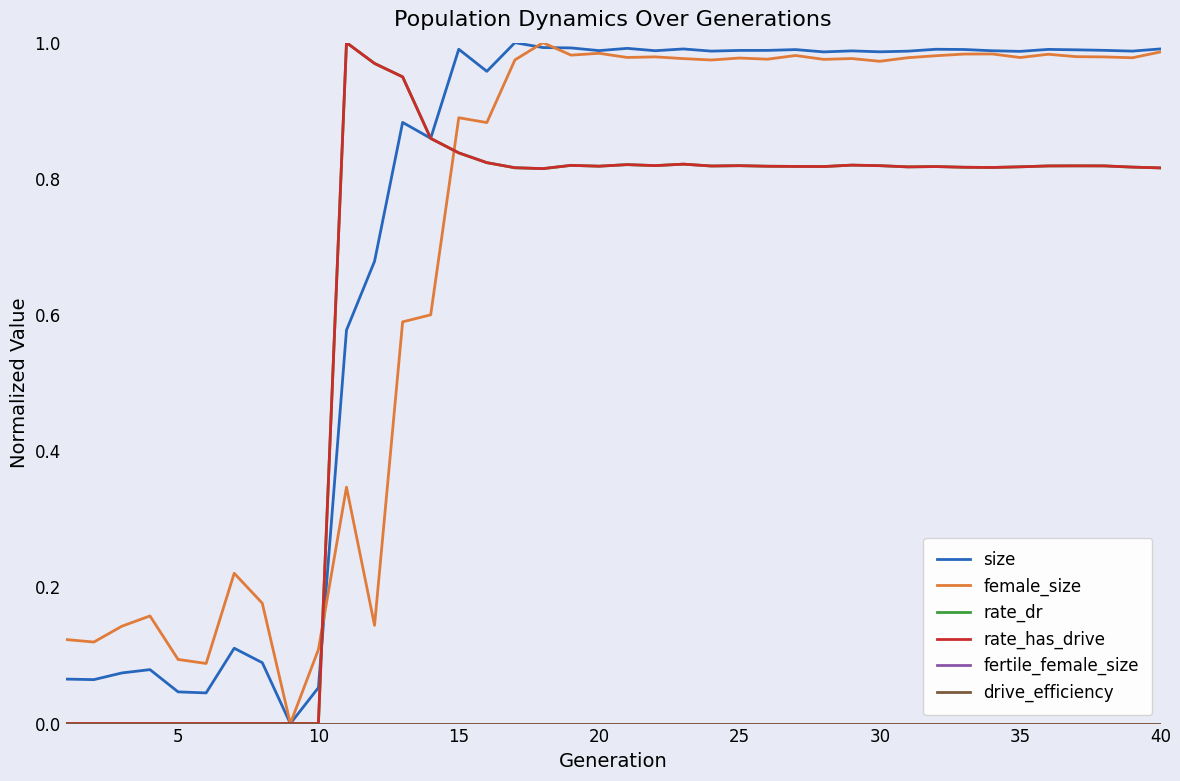

Reading left to right, list all the values displayed in this chart.

size: 0.1	0.1	0.1	0.1	0.0	0.0	0.1	0.1	0.0	0.1	0.6	0.7	0.9	0.9	1.0	1.0	1.0	1.0	1.0	1.0	1.0	1.0	1.0	1.0	1.0	1.0	1.0	1.0	1.0	1.0	1.0	1.0	1.0	1.0	1.0	1.0	1.0	1.0	1.0	1.0
female_size: 0.1	0.1	0.1	0.2	0.1	0.1	0.2	0.2	0.0	0.1	0.3	0.1	0.6	0.6	0.9	0.9	1.0	1.0	1.0	1.0	1.0	1.0	1.0	1.0	1.0	1.0	1.0	1.0	1.0	1.0	1.0	1.0	1.0	1.0	1.0	1.0	1.0	1.0	1.0	1.0
rate_dr: 0.0	0.0	0.0	0.0	0.0	0.0	0.0	0.0	0.0	0.0	1.0	1.0	0.9	0.9	0.8	0.8	0.8	0.8	0.8	0.8	0.8	0.8	0.8	0.8	0.8	0.8	0.8	0.8	0.8	0.8	0.8	0.8	0.8	0.8	0.8	0.8	0.8	0.8	0.8	0.8
rate_has_drive: 0.0	0.0	0.0	0.0	0.0	0.0	0.0	0.0	0.0	0.0	1.0	1.0	0.9	0.9	0.8	0.8	0.8	0.8	0.8	0.8	0.8	0.8	0.8	0.8	0.8	0.8	0.8	0.8	0.8	0.8	0.8	0.8	0.8	0.8	0.8	0.8	0.8	0.8	0.8	0.8
fertile_female_size: 0.0	0.0	0.0	0.0	0.0	0.0	0.0	0.0	0.0	0.0	0.0	0.0	0.0	0.0	0.0	0.0	0.0	0.0	0.0	0.0	0.0	0.0	0.0	0.0	0.0	0.0	0.0	0.0	0.0	0.0	0.0	0.0	0.0	0.0	0.0	0.0	0.0	0.0	0.0	0.0
drive_efficiency: 0.0	0.0	0.0	0.0	0.0	0.0	0.0	0.0	0.0	0.0	0.0	0.0	0.0	0.0	0.0	0.0	0.0	0.0	0.0	0.0	0.0	0.0	0.0	0.0	0.0	0.0	0.0	0.0	0.0	0.0	0.0	0.0	0.0	0.0	0.0	0.0	0.0	0.0	0.0	0.0